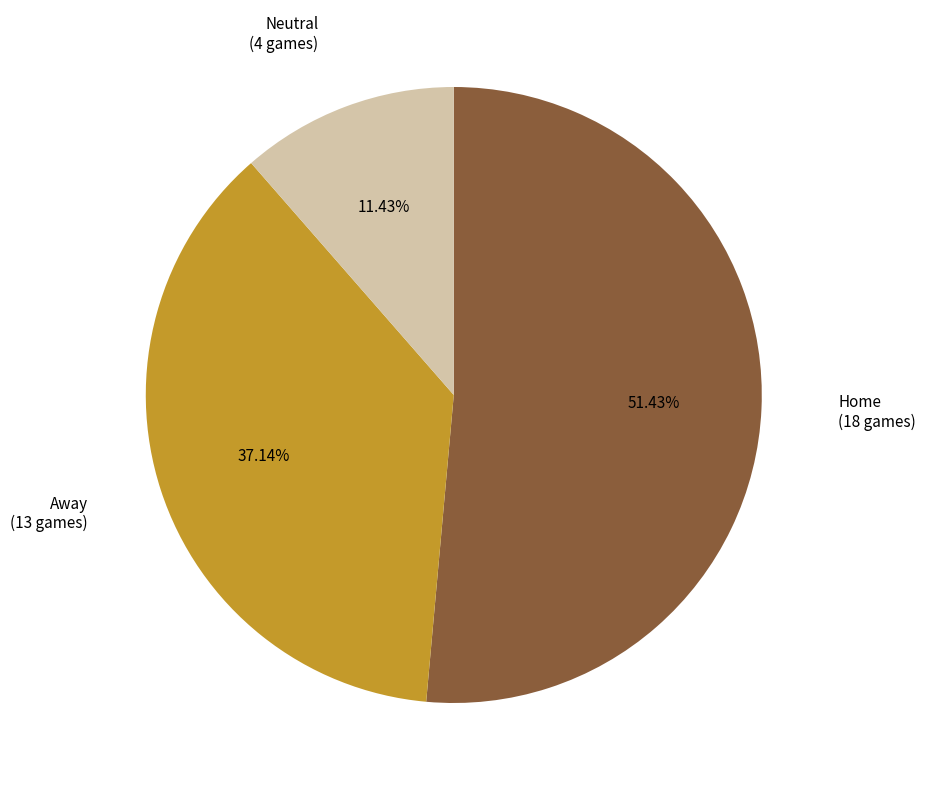

What percentage do Neutral and Home together represent?

62.9%